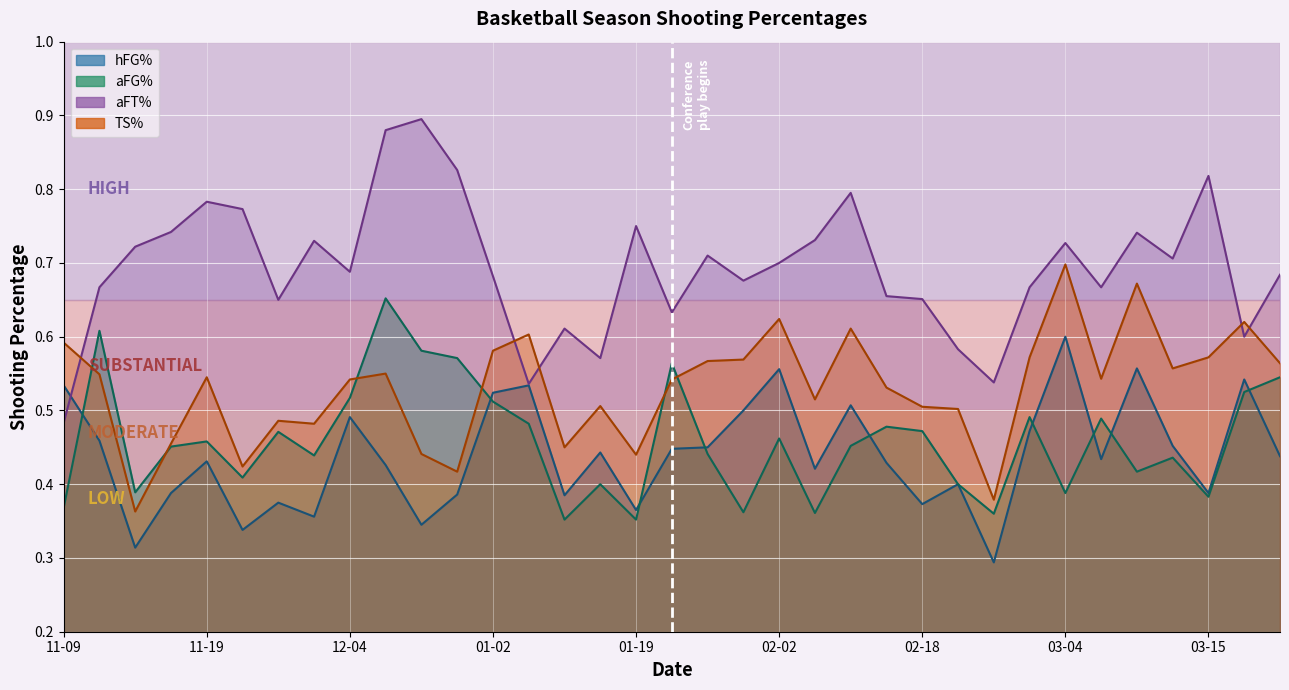

The TS% series shows 0.8 at 27. True or false?

False